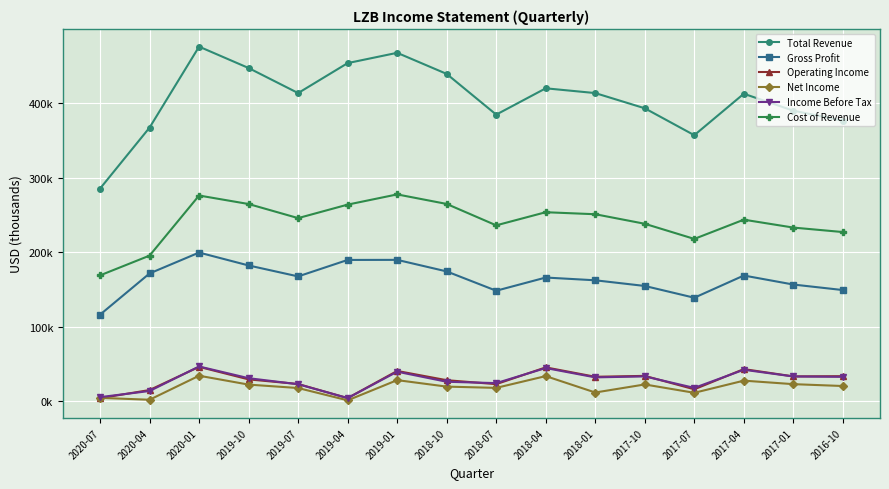

Read the Operating Income value at 2018-01.

33100